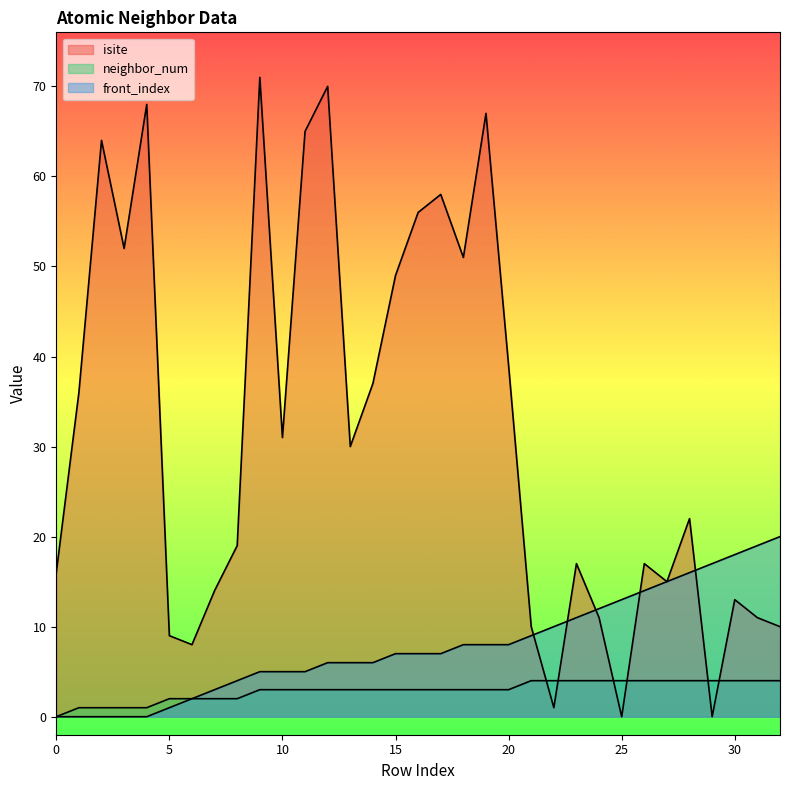

List the series in order of their peak value, highest first.

isite, front_index, neighbor_num